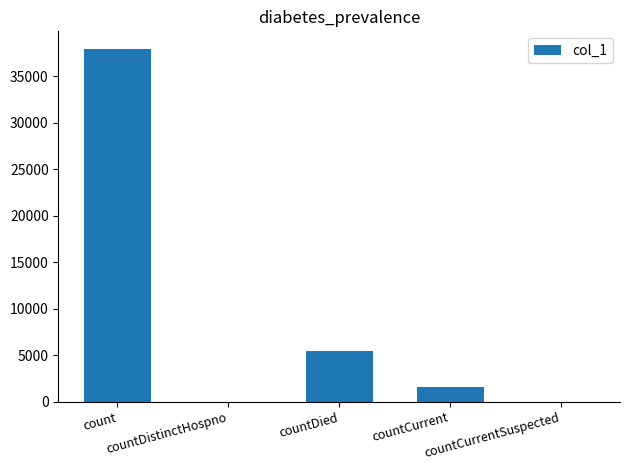

Read the value at countCurrent, to the nearest 50.

1550